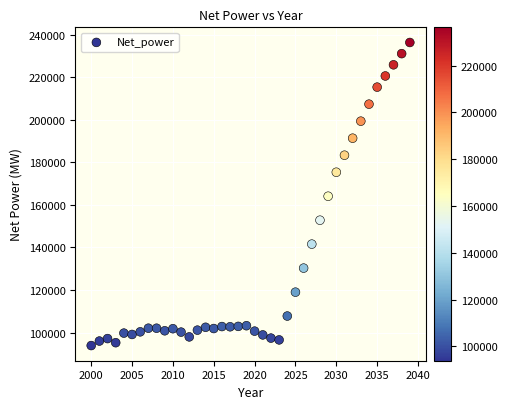

What is the range of X values (max minus min)?

39.0